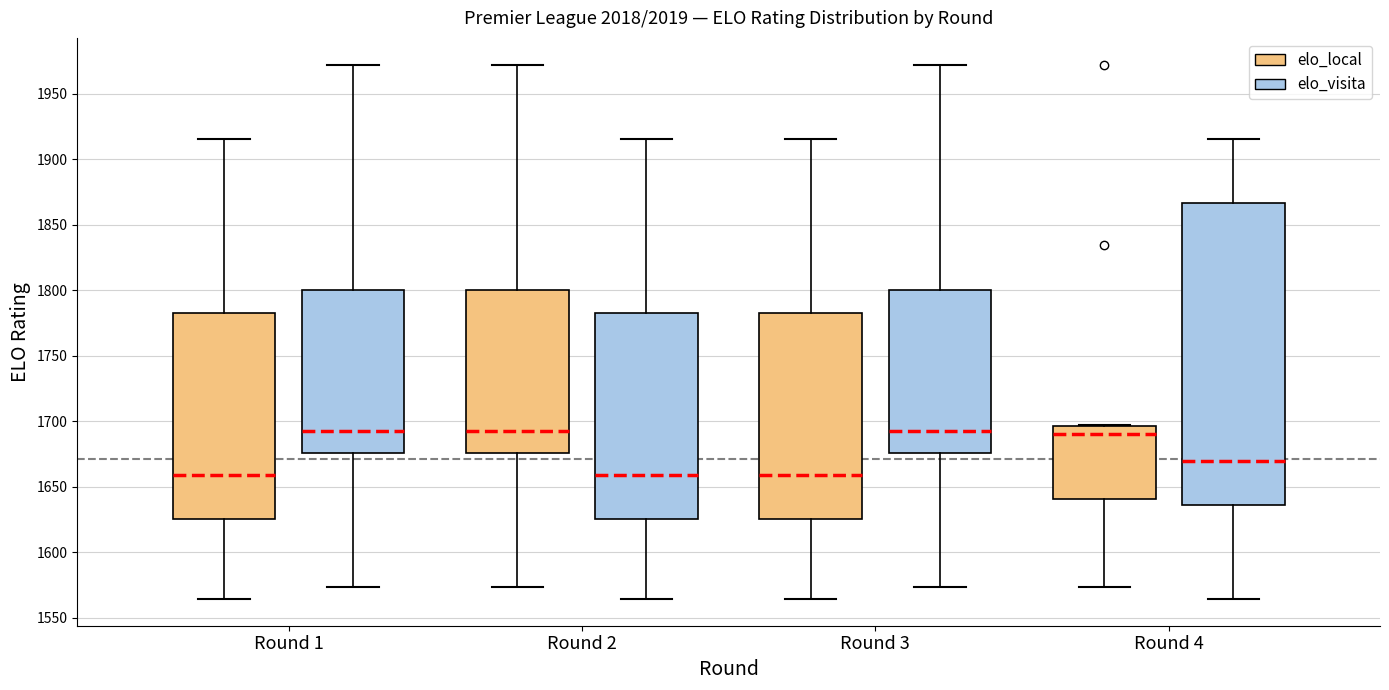

Where does the lower whisker of the box for Round 1 (elo_local) end on the y-axis? The values are not printed on the chart, so give them approximately, as read against the axis.

1565